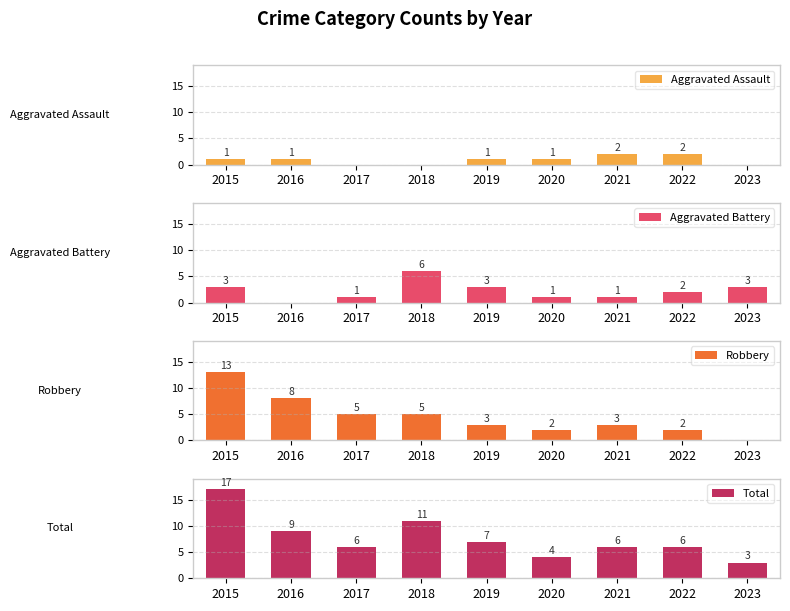

True or false: Aggravated Battery has a value of 3 at 2023.

True